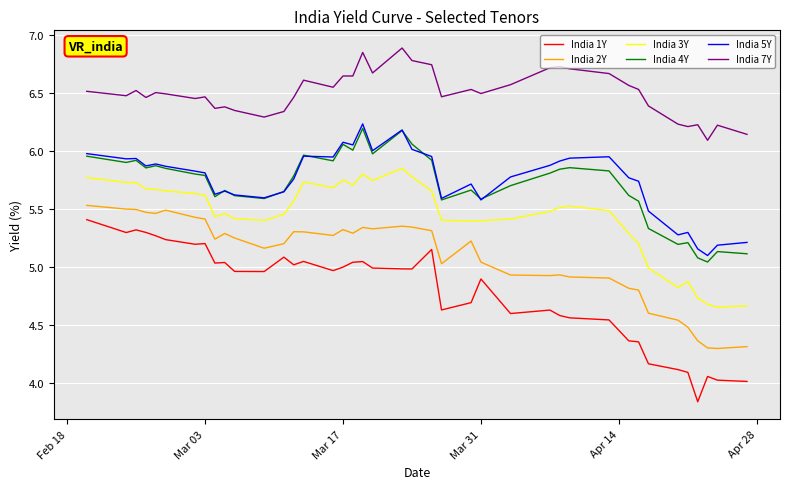

Which series has the largest total across all categories?

India 7Y